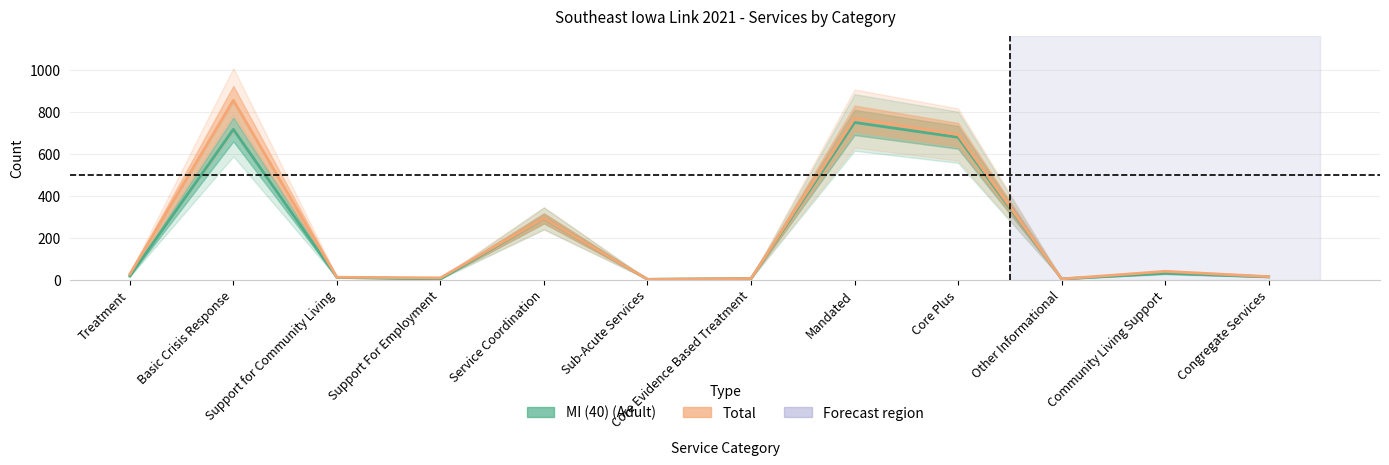

What is the total value across all series at Community Living Support?

69